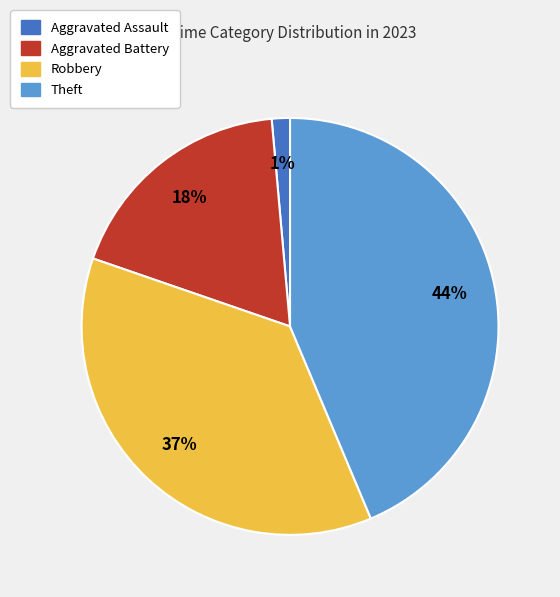

Is Theft the majority of the pie?

No